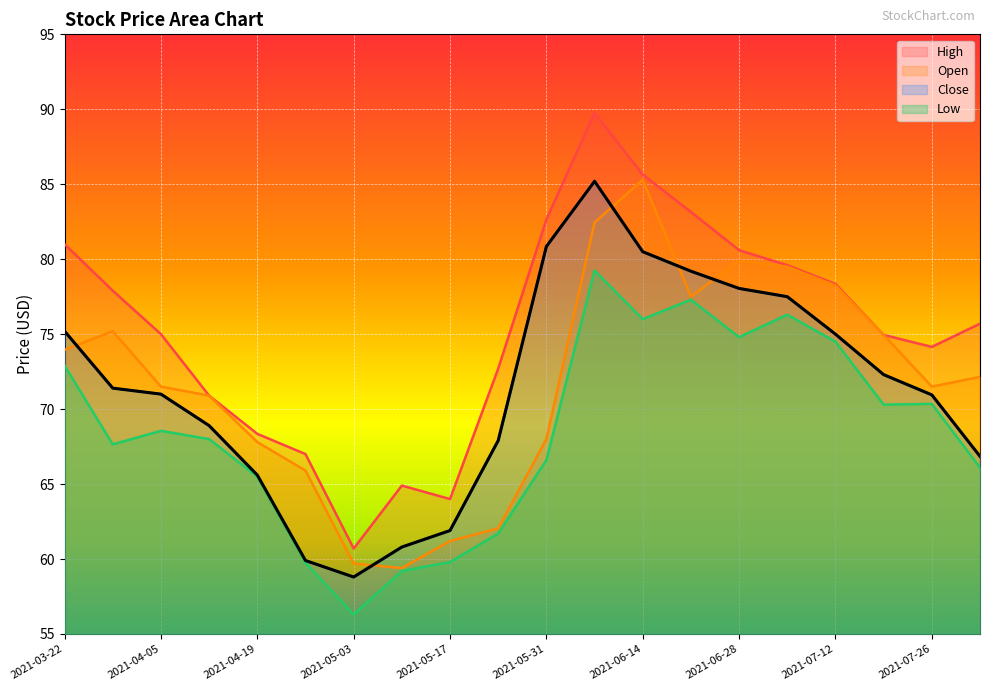

What is the maximum value shown in the chart?

89.8